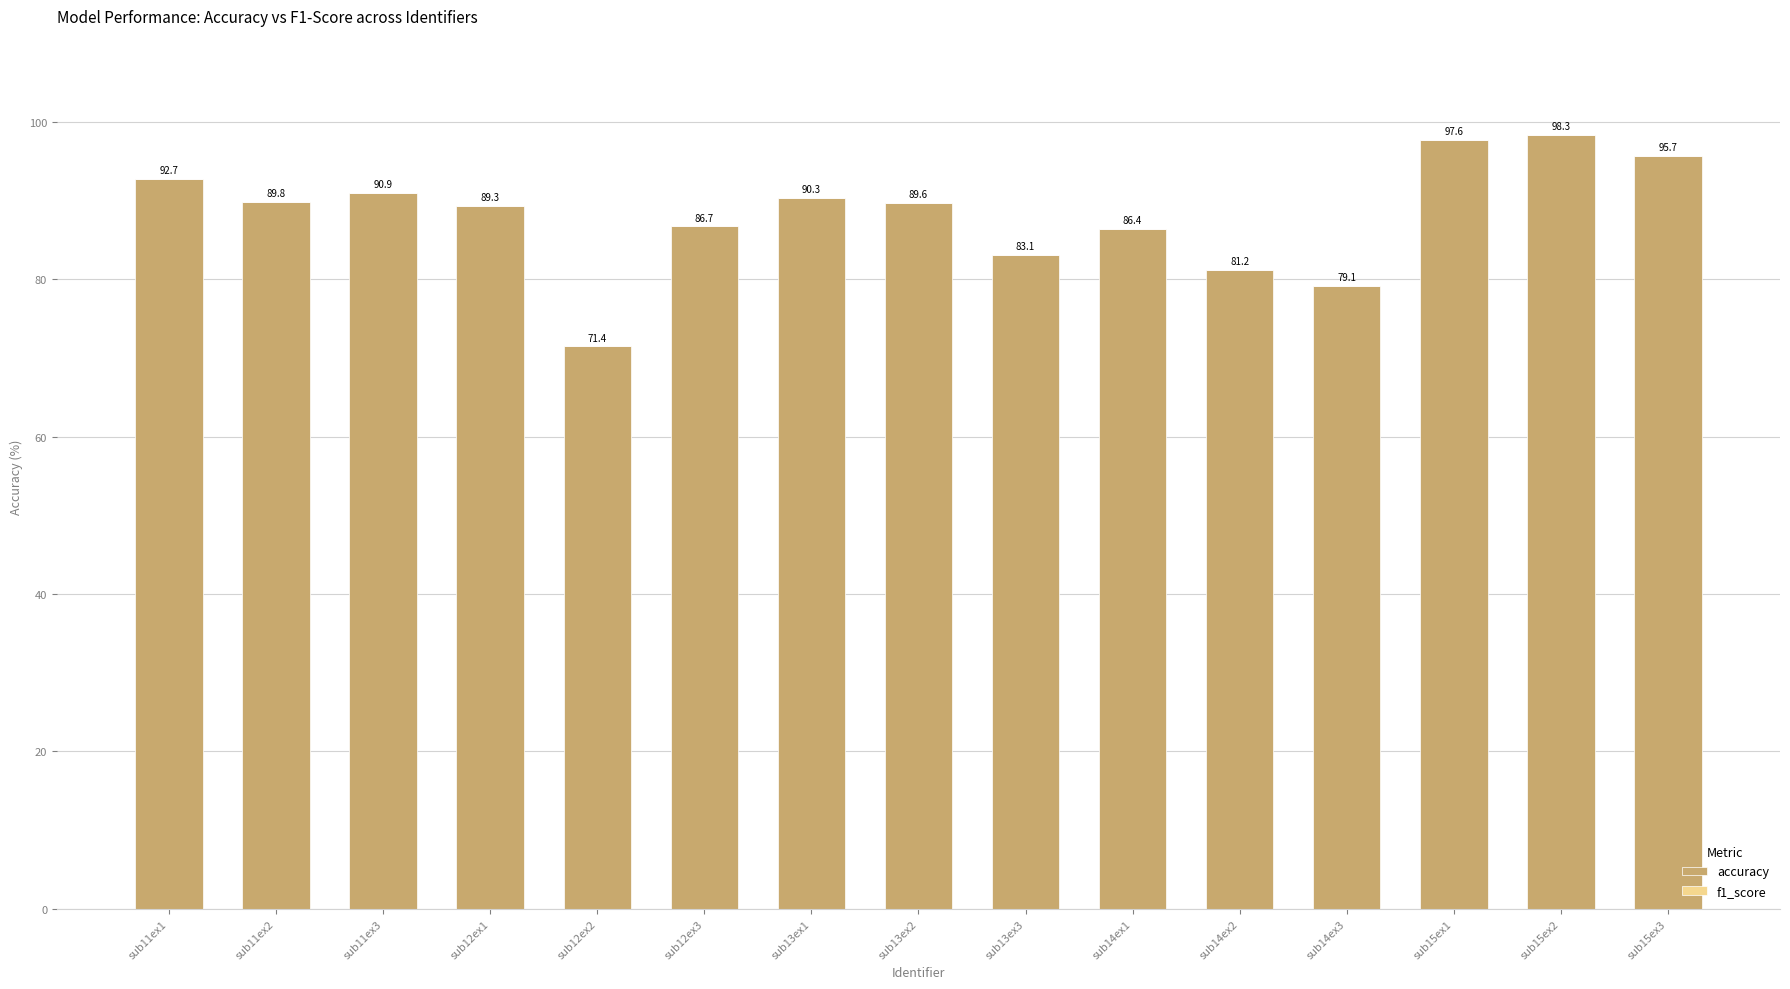

At which label does accuracy reach its peak?

sub15ex2